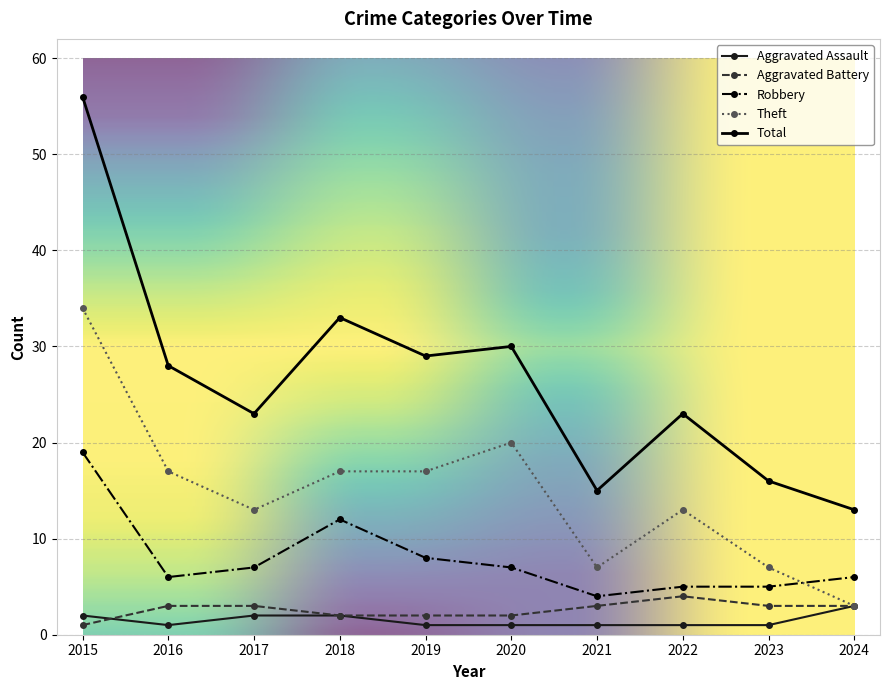

True or false: Theft and Robbery cross at least once.

True